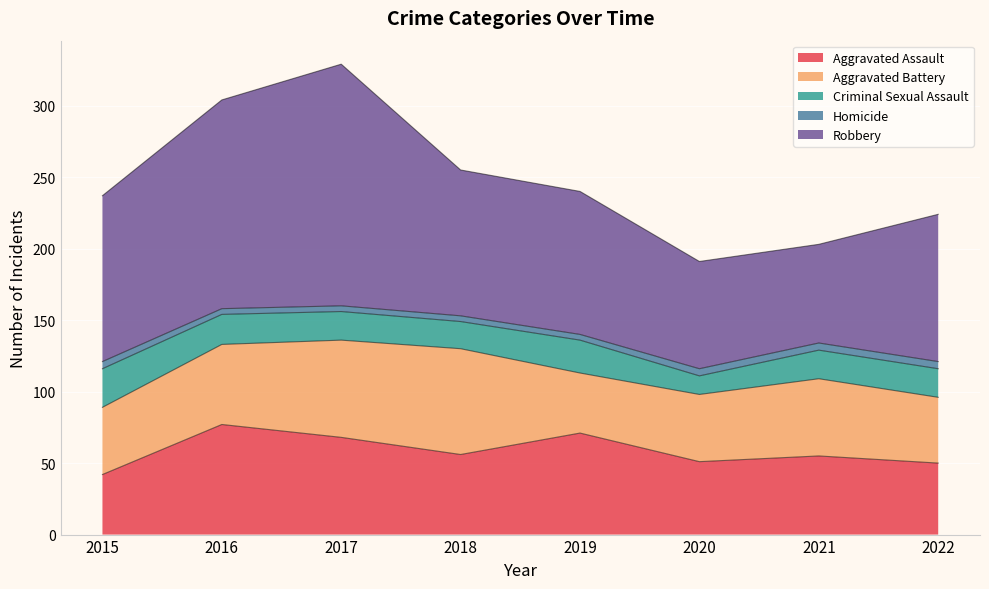

In Robbery, how many points are lower than both neighbors (excluding endpoints)?

1